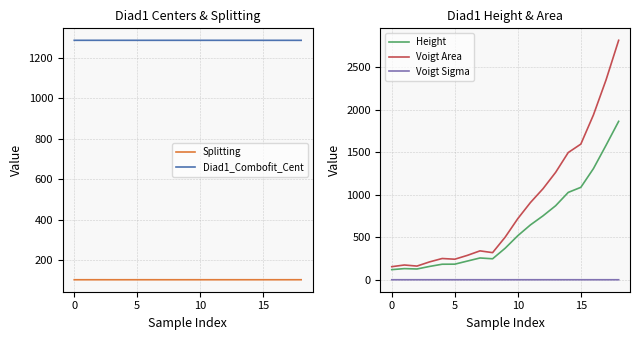

In Height, how many points are lower than both neighbors (excluding endpoints)?

2